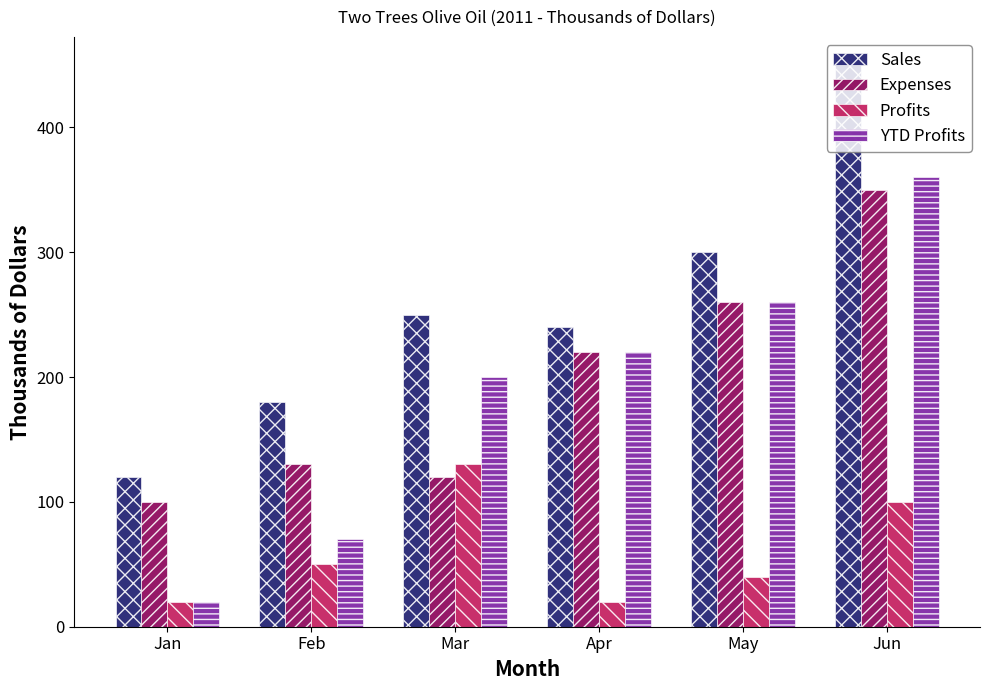

Is the value of Expenses at Mar greater than the value of Sales at May?

No